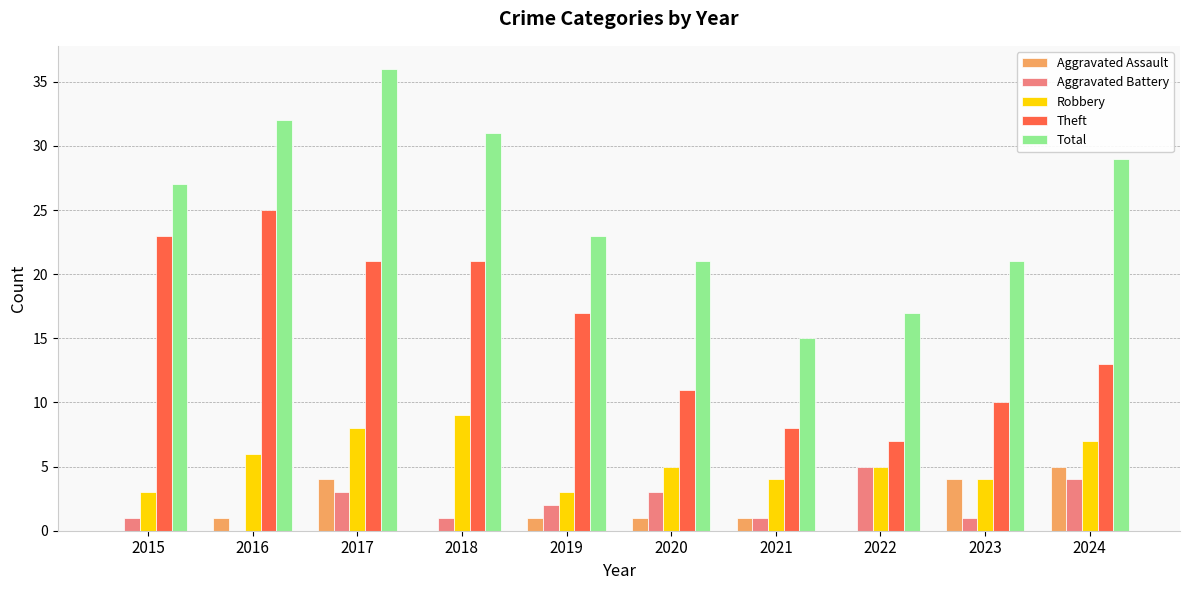

Between 2020 and 2024, which series saw the biggest shift?

Total